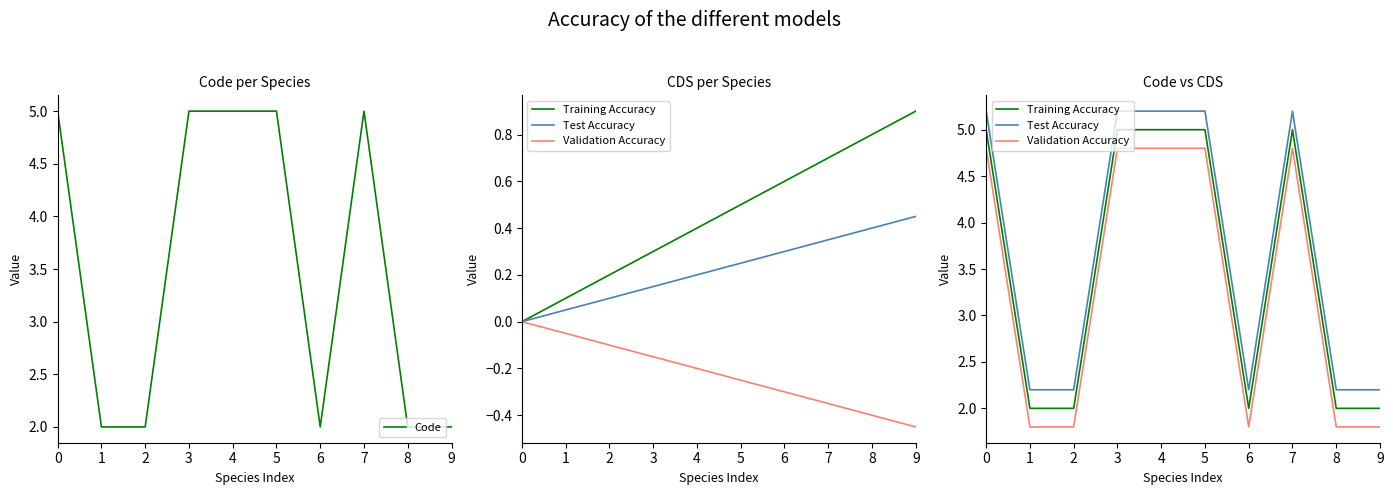

Rank the series at 9 from lowest to highest value.

Validation Accuracy, Code, Training Accuracy, Test Accuracy